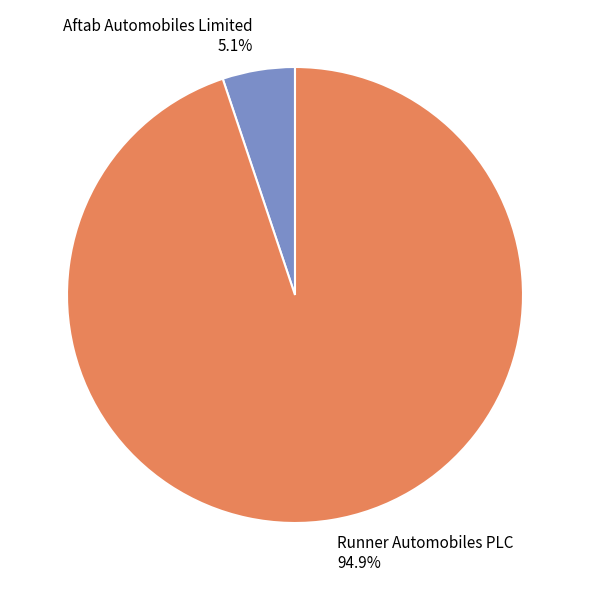

What is the ratio of the value at Aftab Automobiles Limited to the value at Runner Automobiles PLC?

0.1